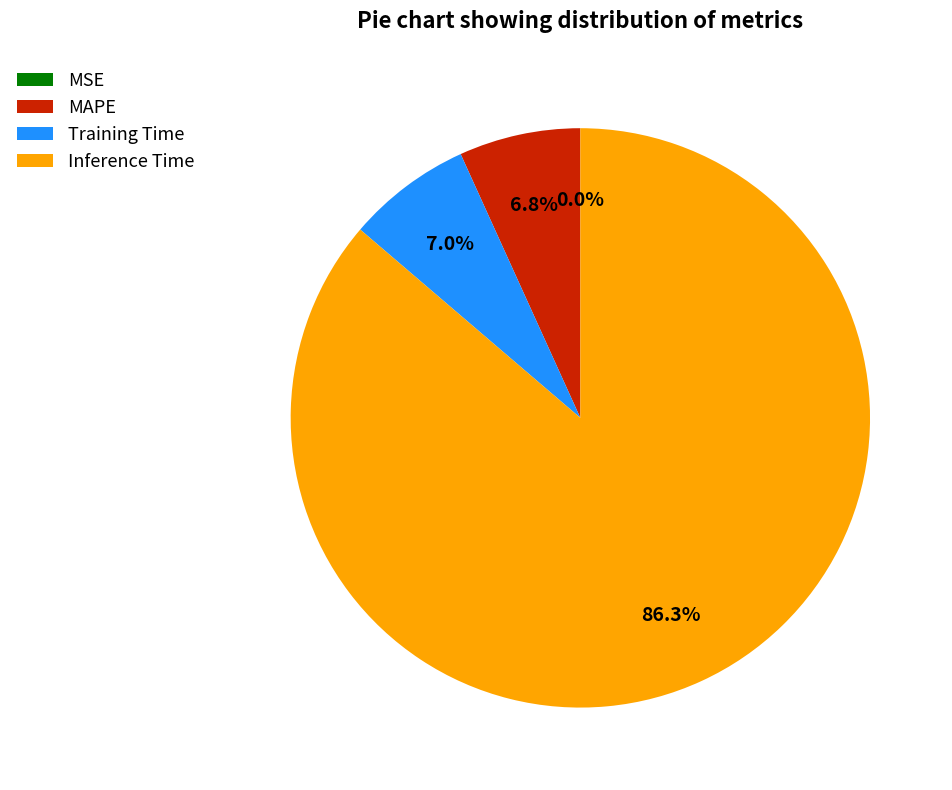

Is there any slice that represents more than half of the pie?

Yes